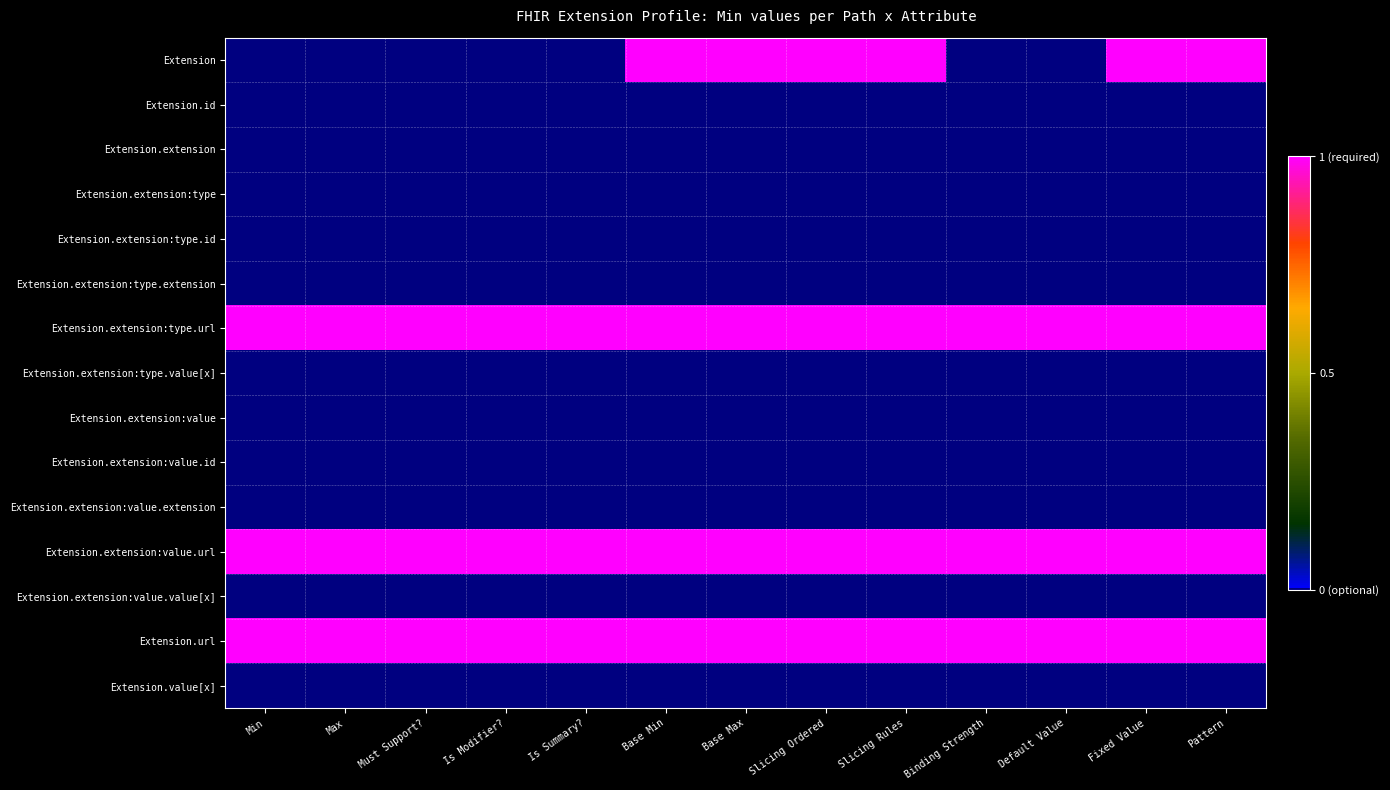

Between Base Max and Default Value, which series saw the biggest shift?

Extension